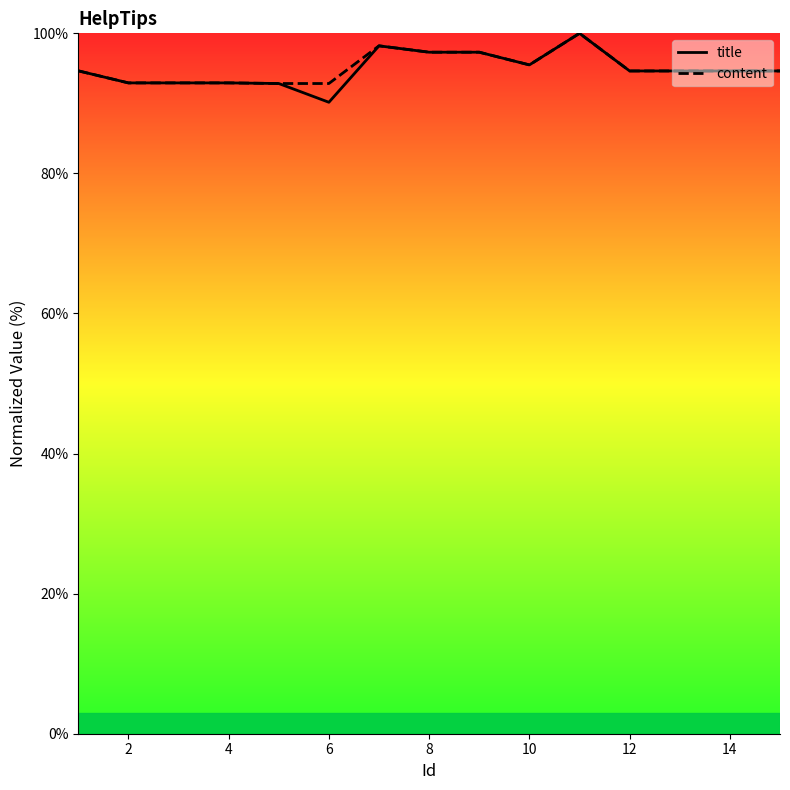

The value of content at 8 is 97.3. True or false?

True